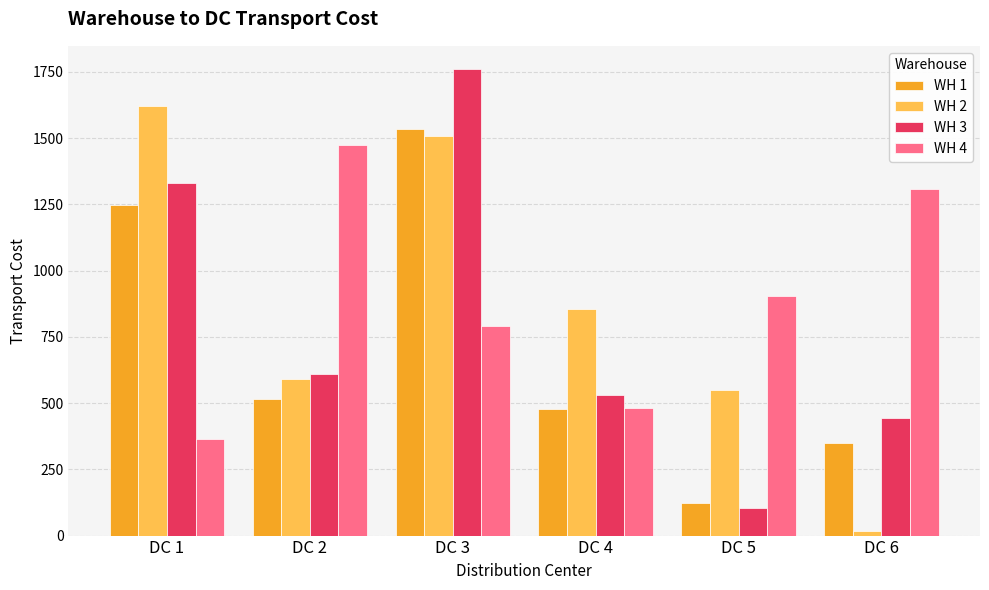

Reading right to left, list all the values displayed in this chart.

WH 1: DC 6=348.3	DC 5=122.4	DC 4=477.0	DC 3=1534.5	DC 2=516.3	DC 1=1246.2
WH 2: DC 6=15.9	DC 5=548.4	DC 4=853.8	DC 3=1507.5	DC 2=589.5	DC 1=1623.0
WH 3: DC 6=443.7	DC 5=103.8	DC 4=531.0	DC 3=1760.7	DC 2=611.7	DC 1=1332.6
WH 4: DC 6=1307.7	DC 5=903.6	DC 4=482.4	DC 3=792.3	DC 2=1475.7	DC 1=364.2